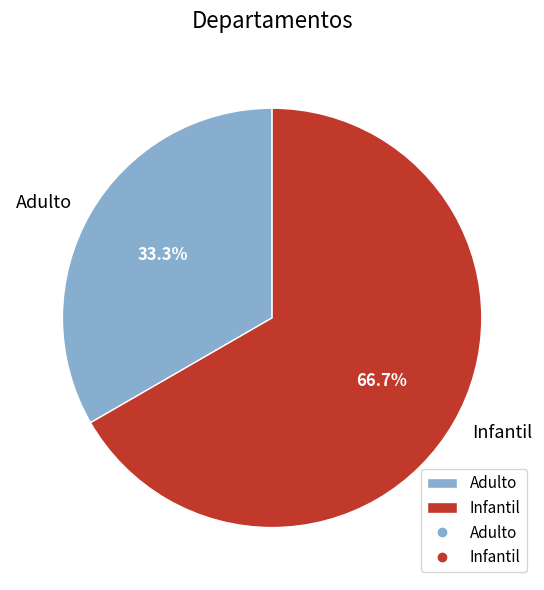

Is it true that Adulto is 22% of the pie?

False